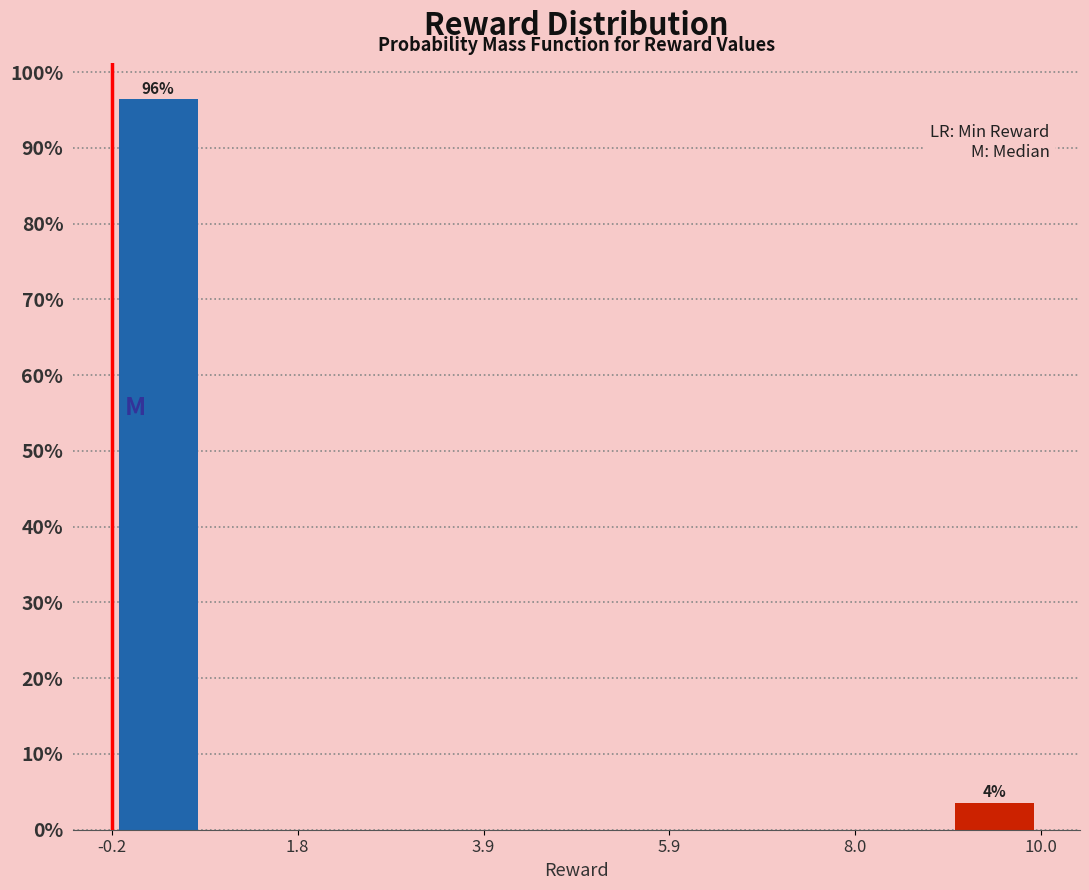

Read against the x-axis, roughly where is the centre of the tallest bar?

0.5